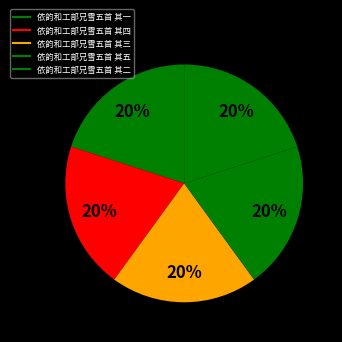

What percentage is the 依韵和工部兄雪五首 其四 slice, to the nearest percent?

20%